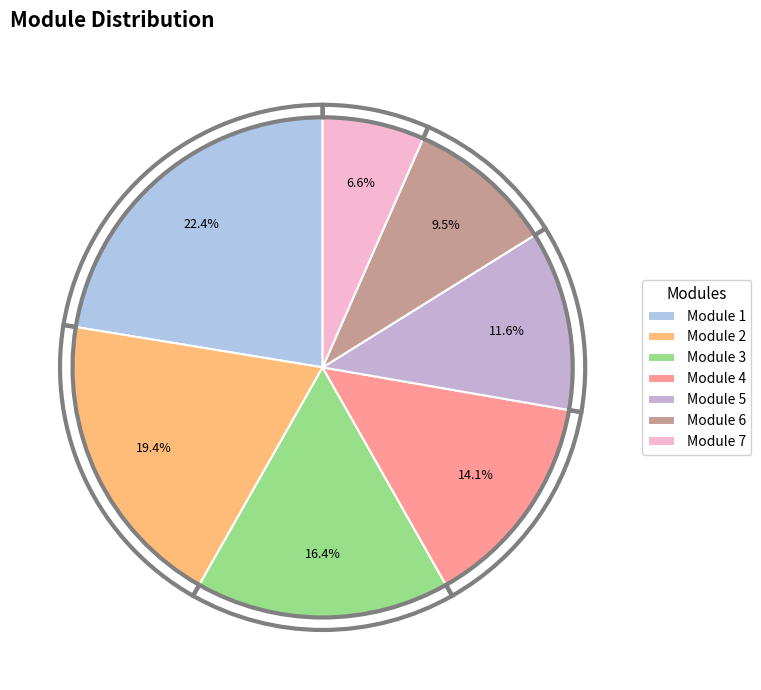

Is there a majority slice in this chart?

No